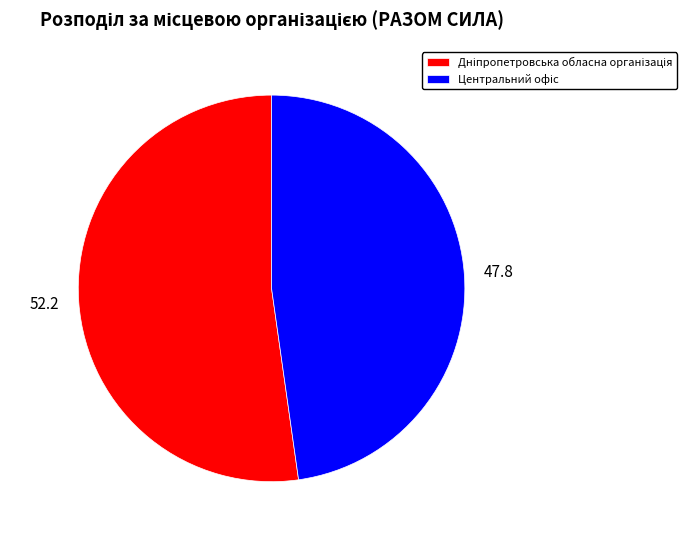

Does any single category account for the majority?

Yes